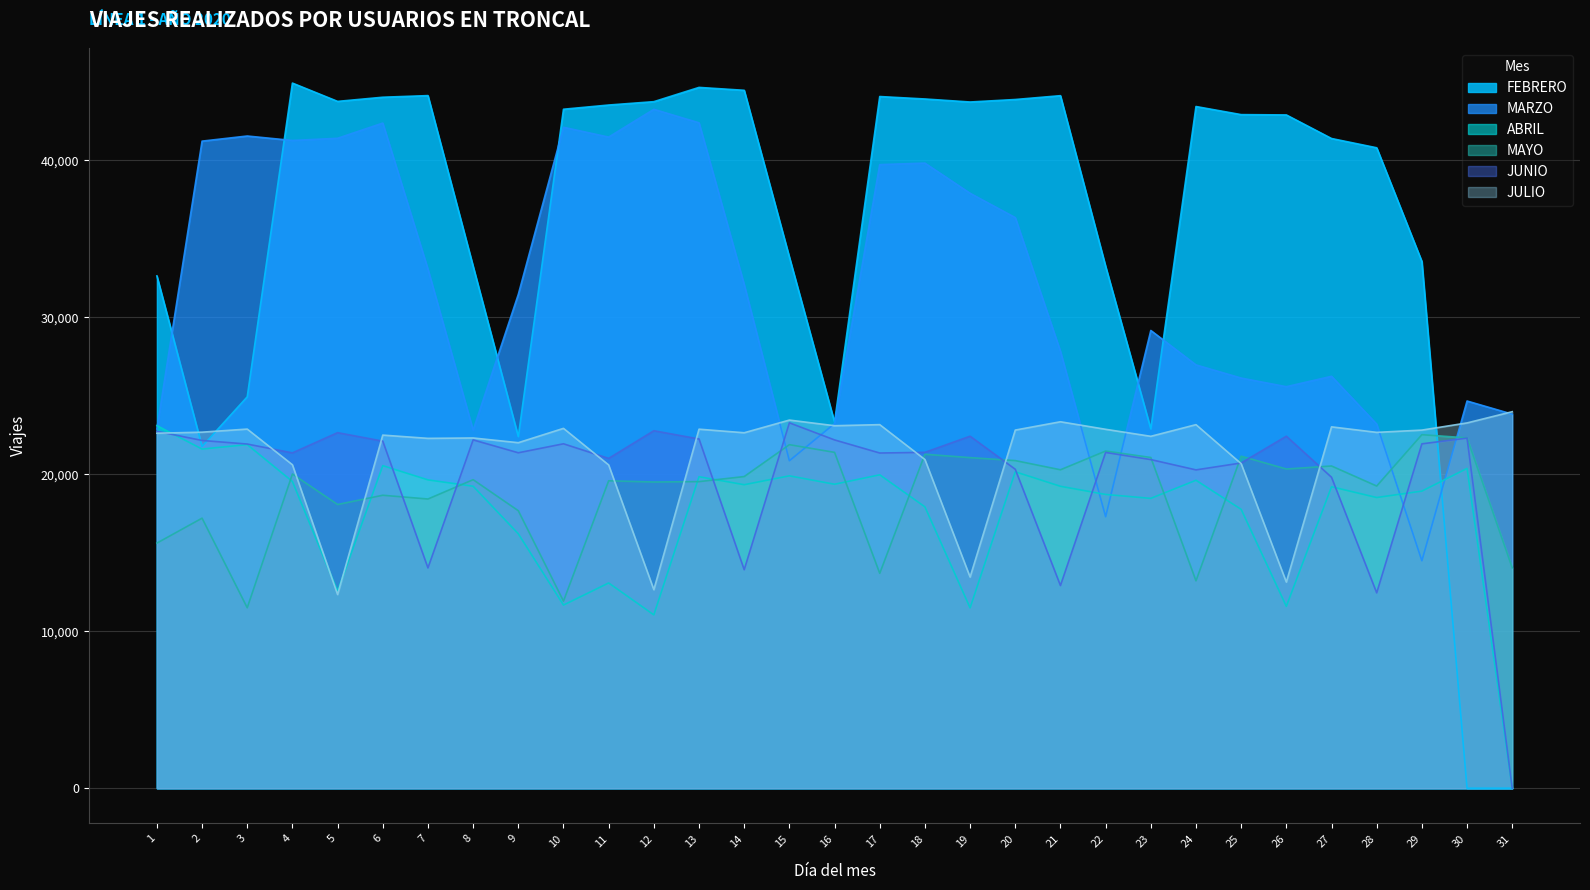

In JULIO, how many points are higher than both neighbors (excluding endpoints)?

10